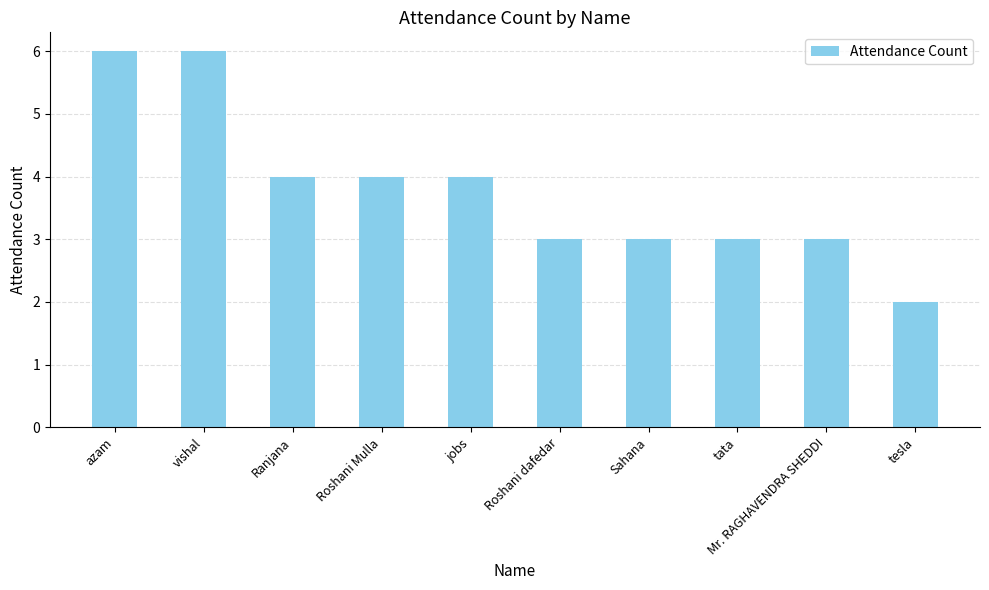

What is the label of the 4th bar from the right?

Sahana